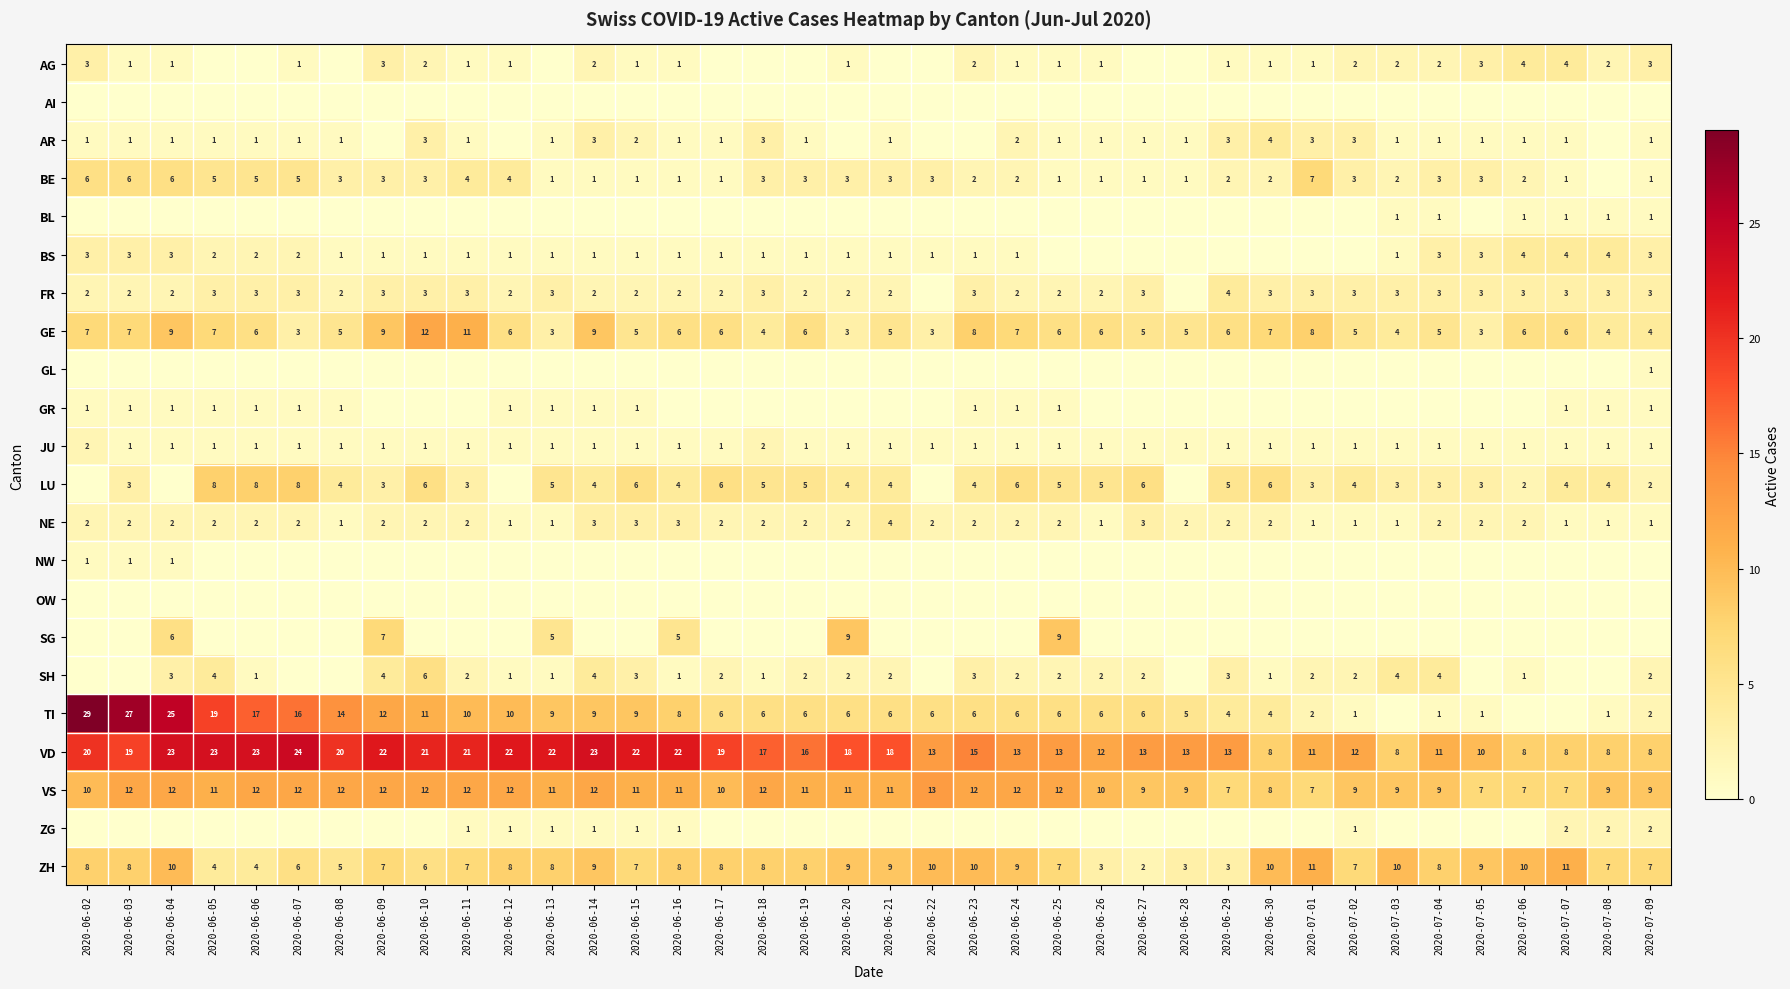

What is the greatest value displayed?

29